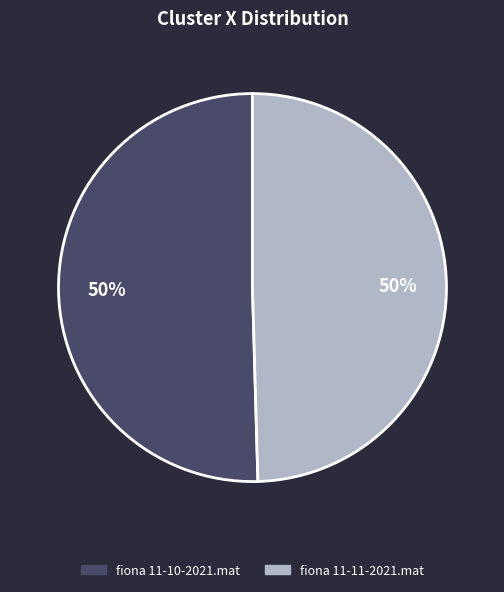

To the nearest percent, what portion does fiona 11-11-2021.mat represent?

50%